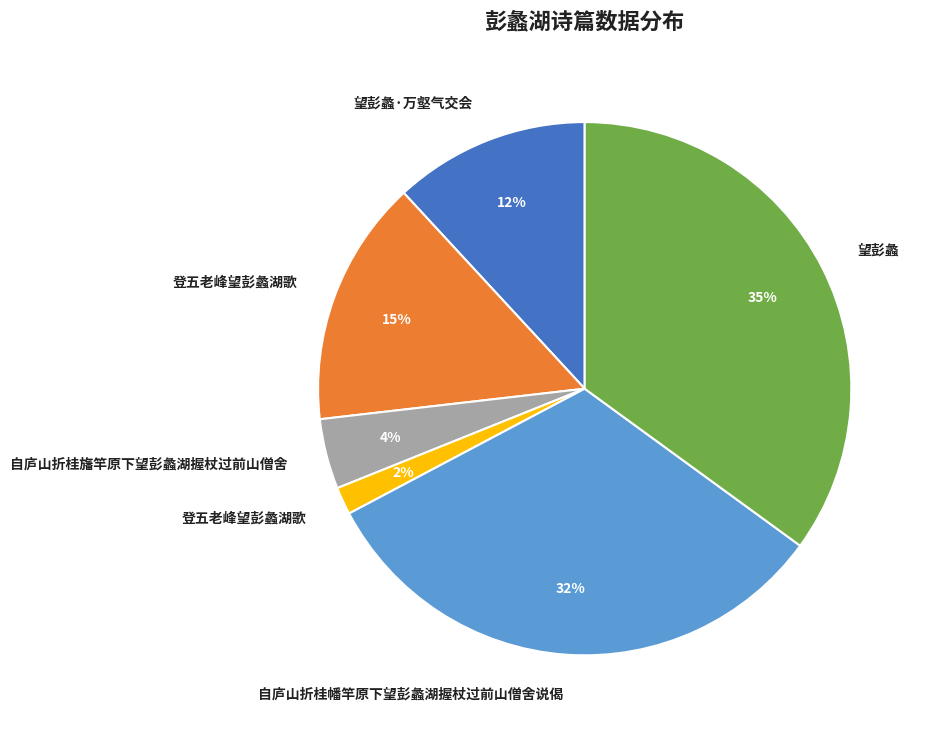

Does any single category account for the majority?

No